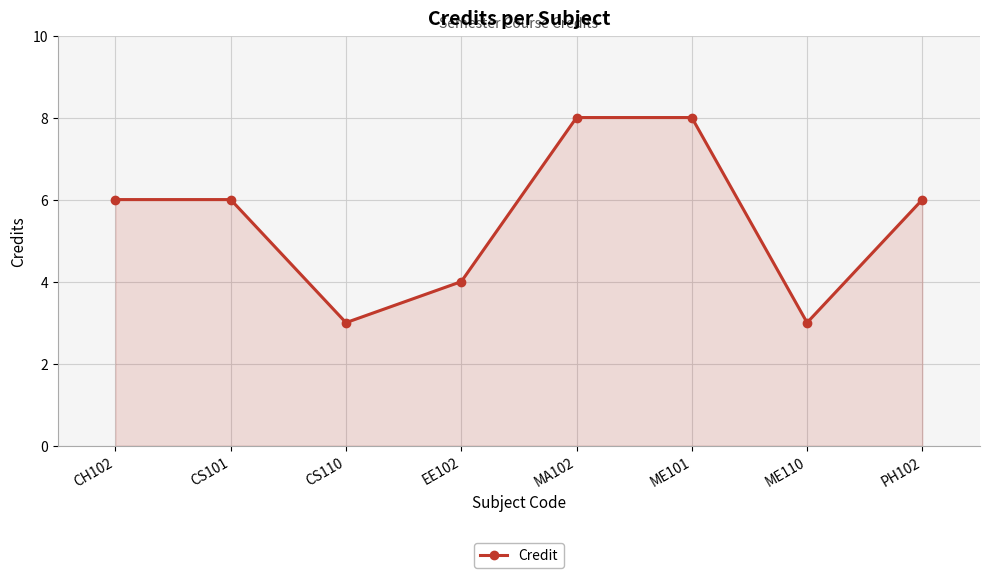

How many series are shown in this chart?

1